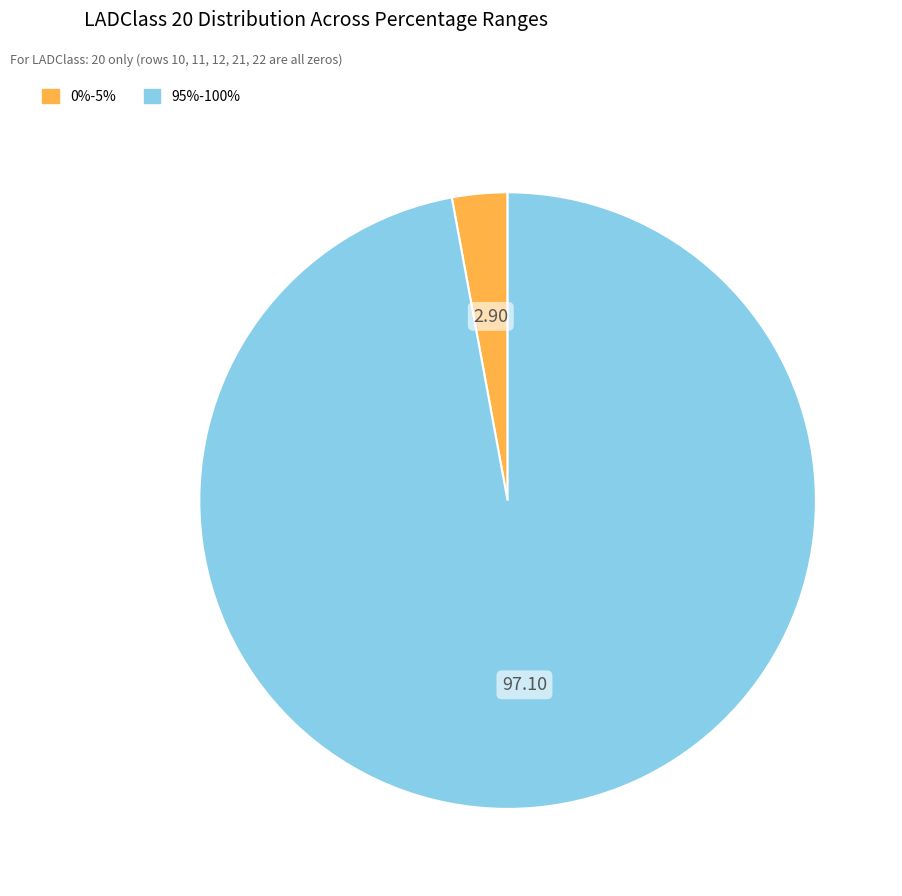

Is there a majority slice in this chart?

Yes